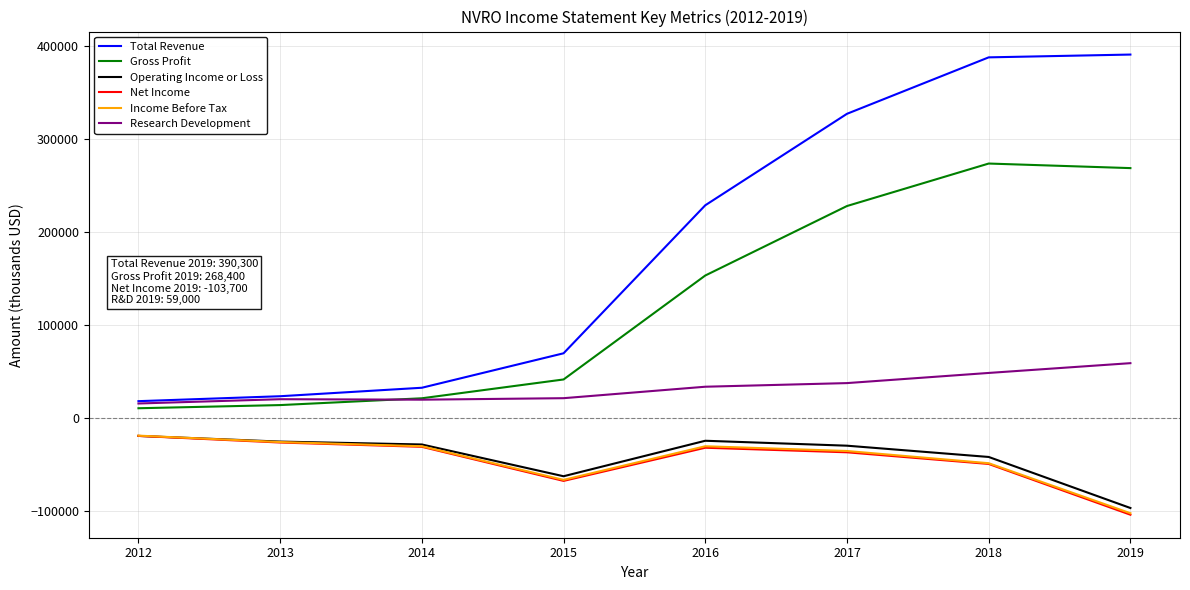

What is the greatest value displayed?

390300